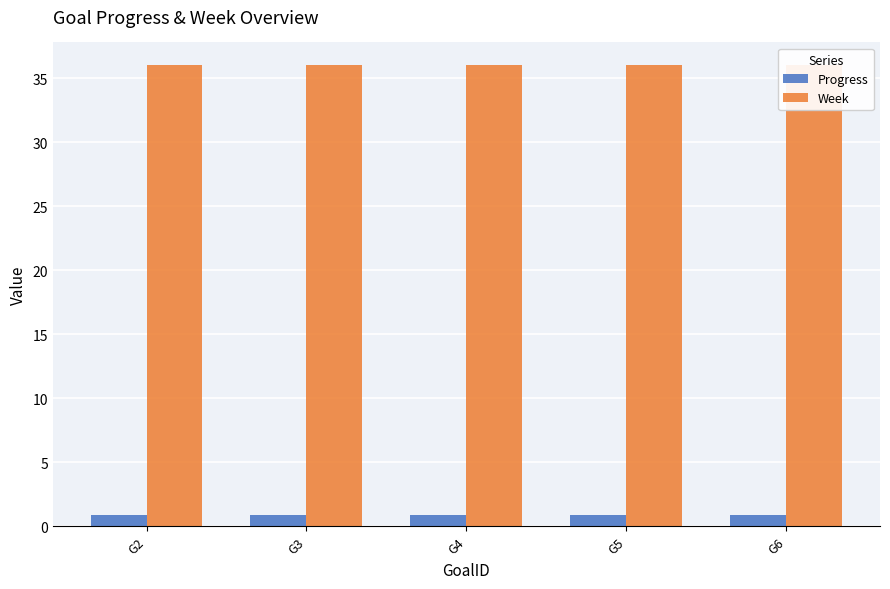

The Progress series shows 0.4 at G6. True or false?

False